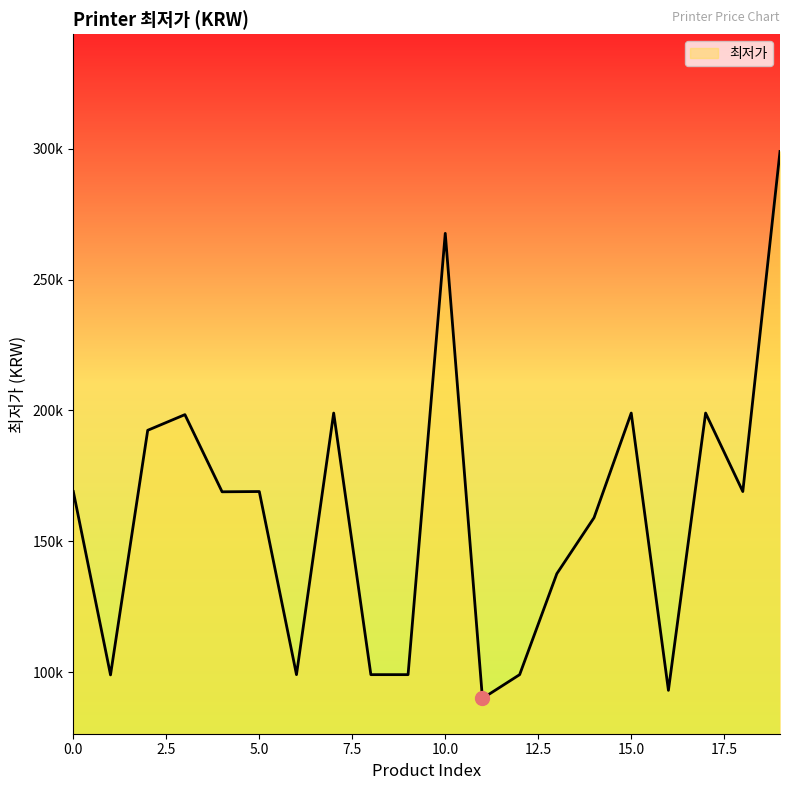

Does the chart display data point markers on the line(s)?

No